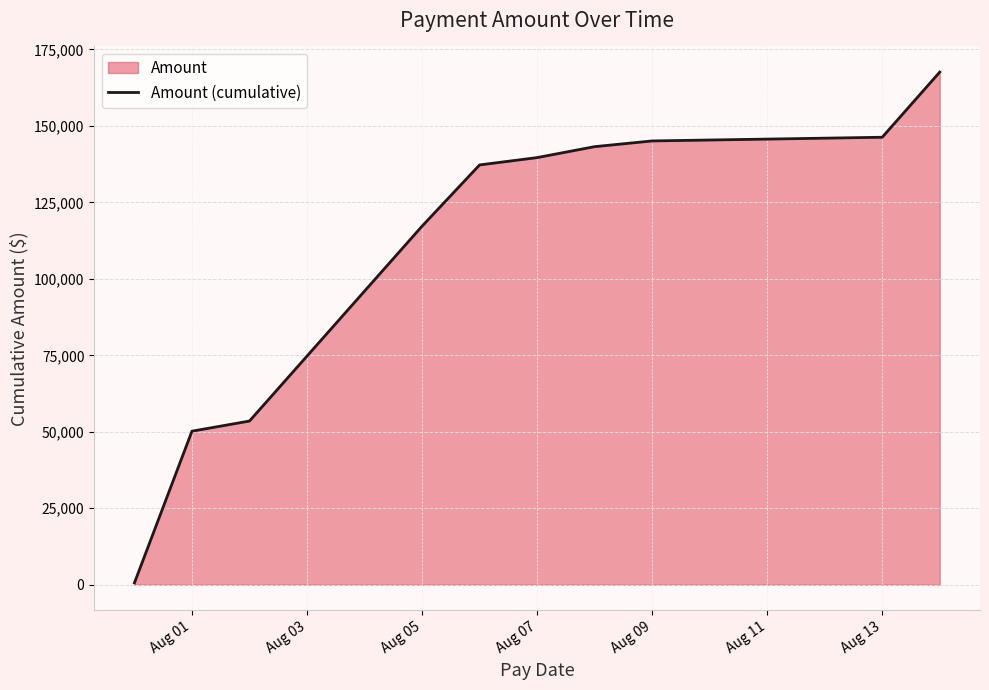

What is the maximum value shown in the chart?

167612.9